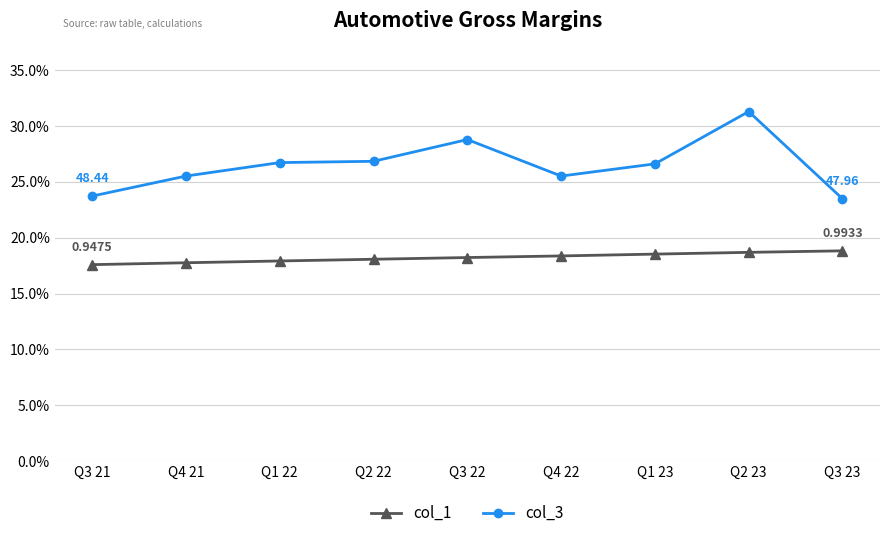

What value does the col_3 series have at Q3 23?

23.5